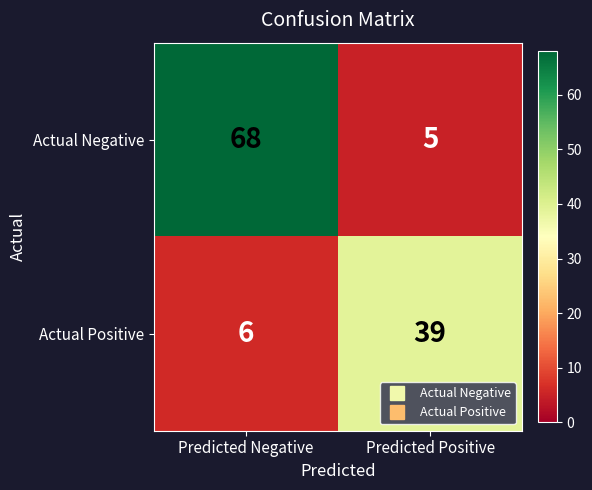

Reading left to right, list all the values displayed in this chart.

Actual Negative: 68	5
Actual Positive: 6	39